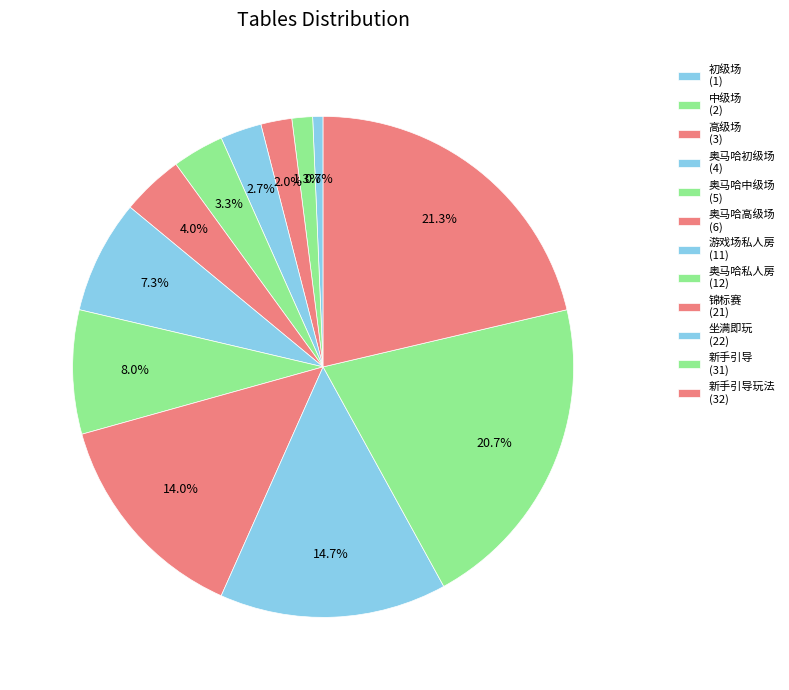

How many segments does this pie chart have?

12